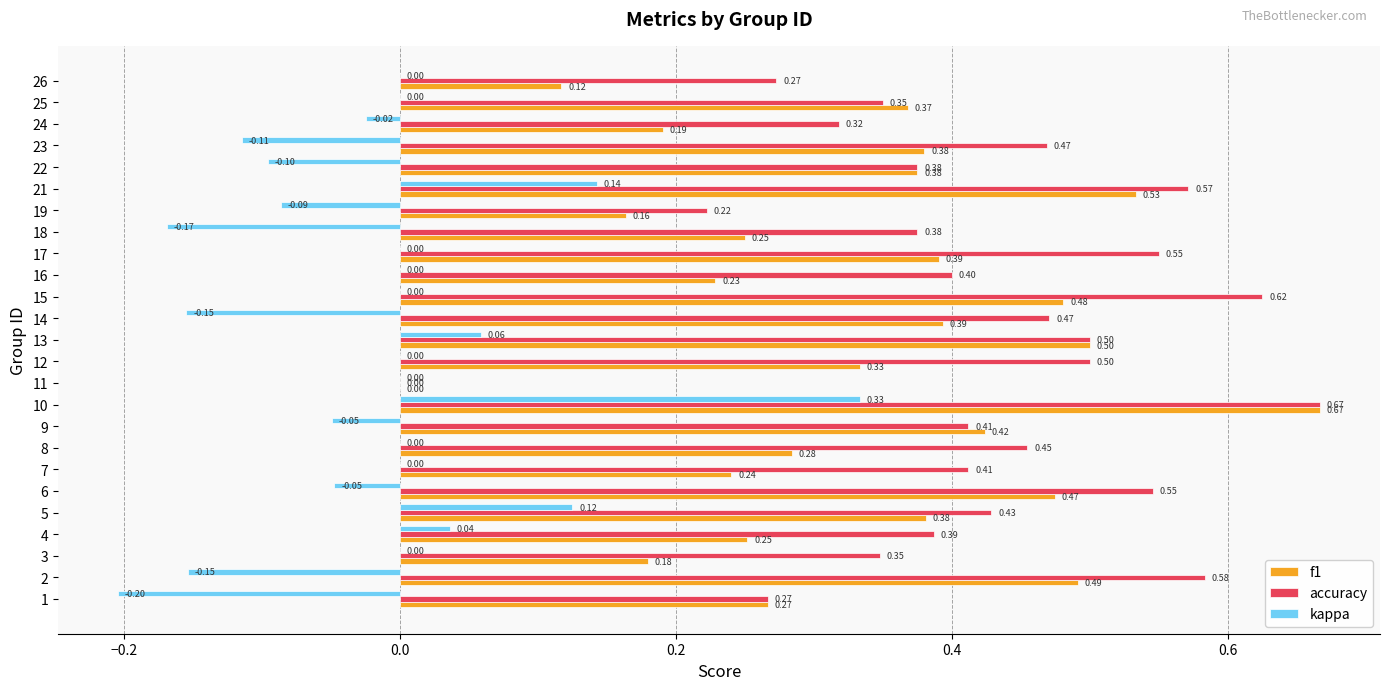

What is the sum of all kappa values?

-0.4